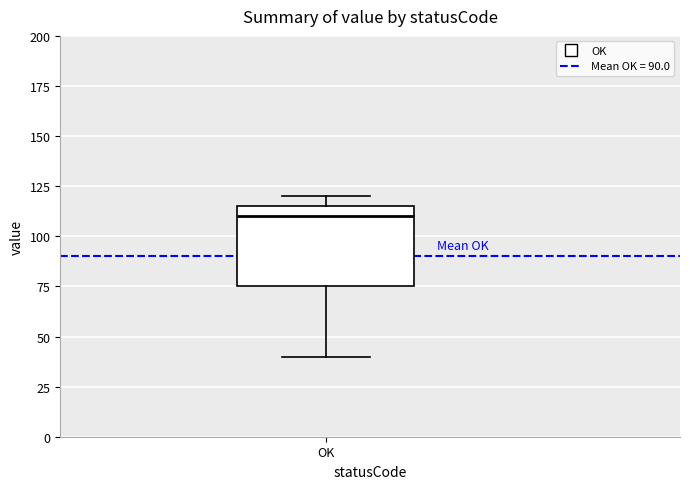

Where is the upper edge of the box for OK on the y-axis? The values are not printed on the chart, so give them approximately, as read against the axis.

115